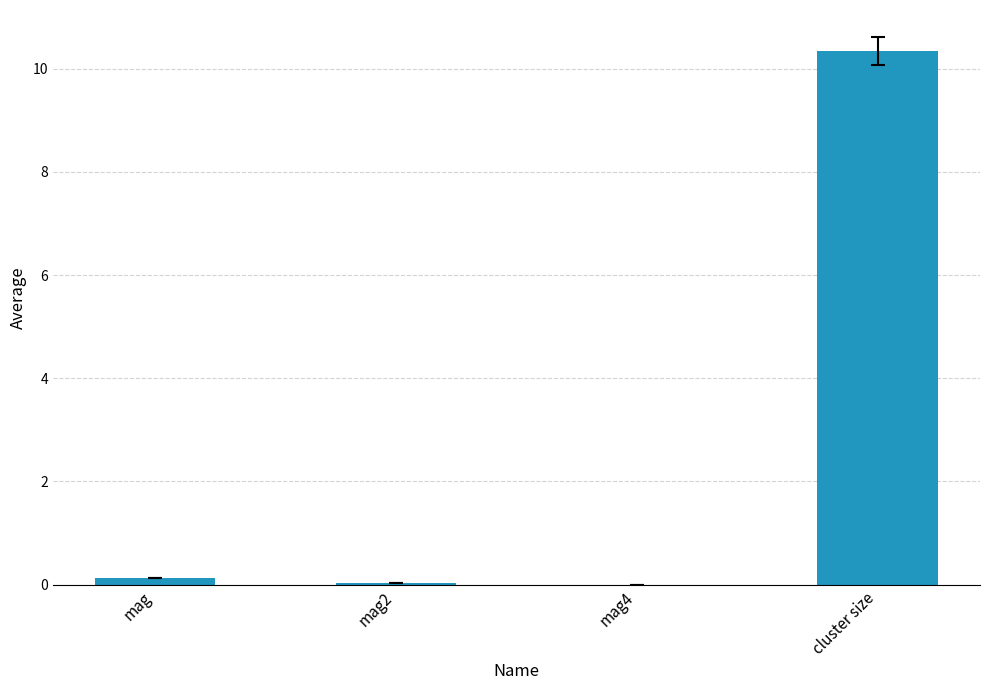

What is the maximum value shown in the chart?

10.3